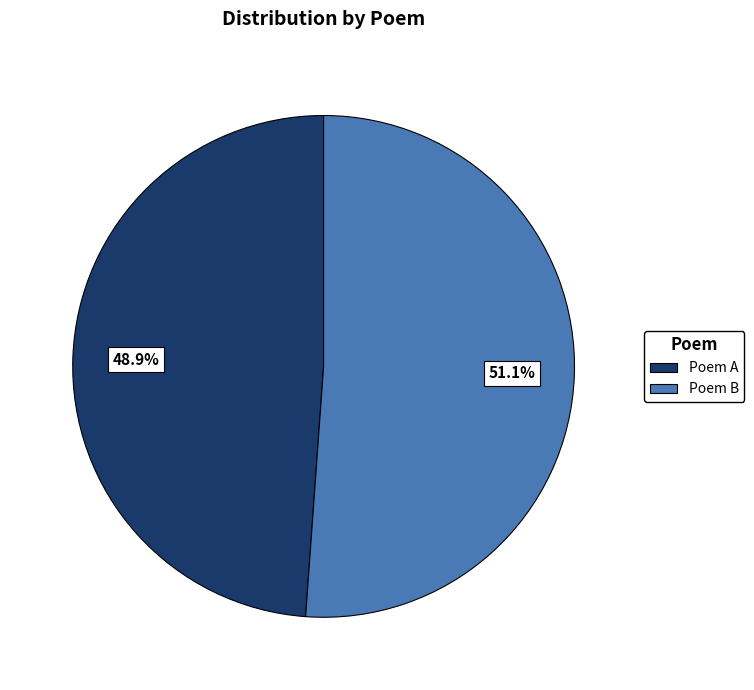

Is there a majority slice in this chart?

Yes